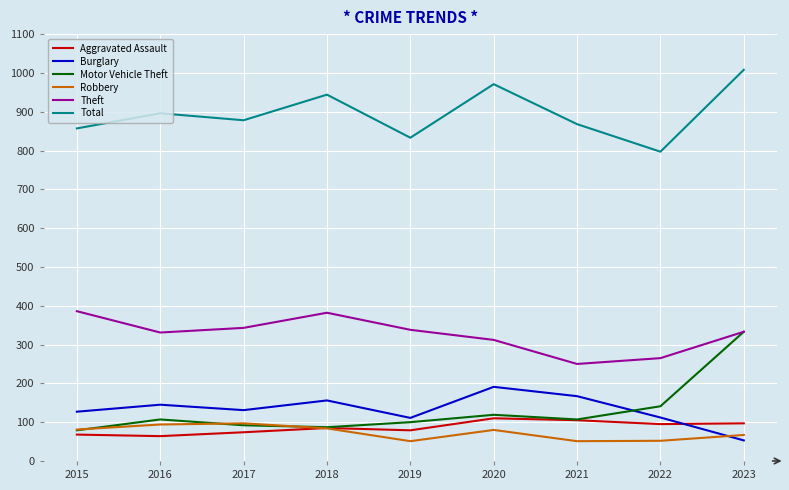

What is the total value across all series at 2020?

1783